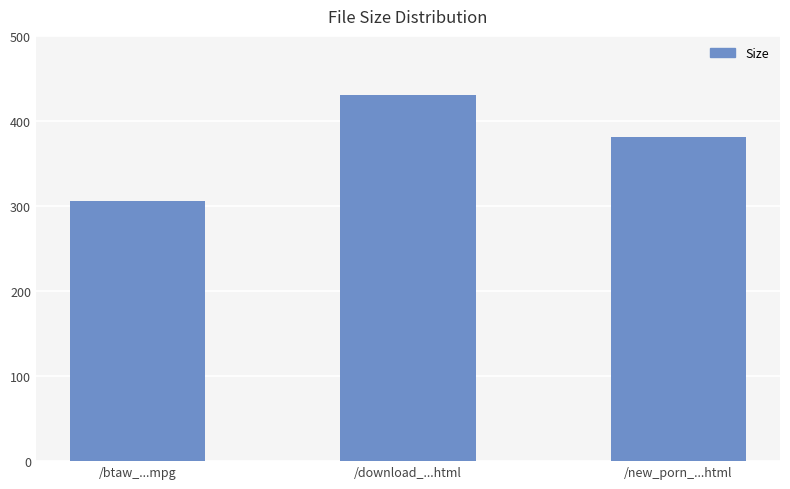

At which category does the chart reach its peak across all series?

/download_...html